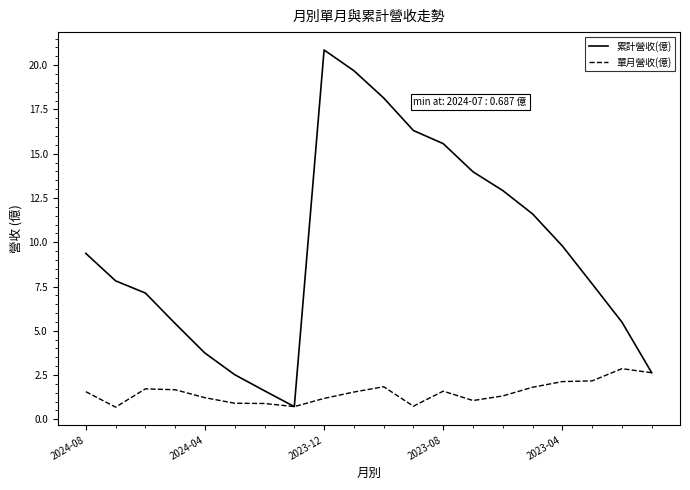

What is the maximum value shown in the chart?

20.9